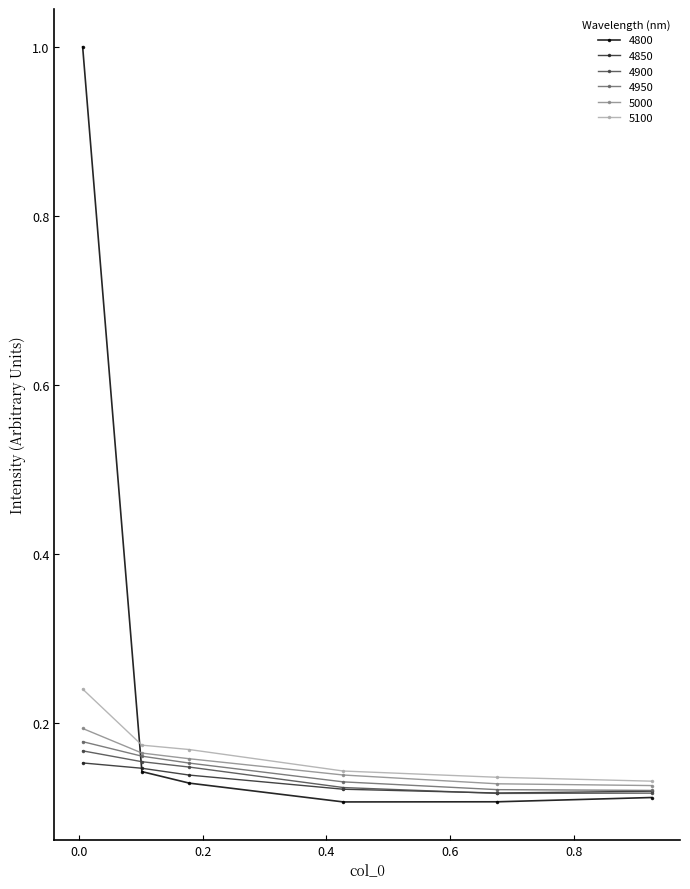

How many lines are shown in the chart?

6